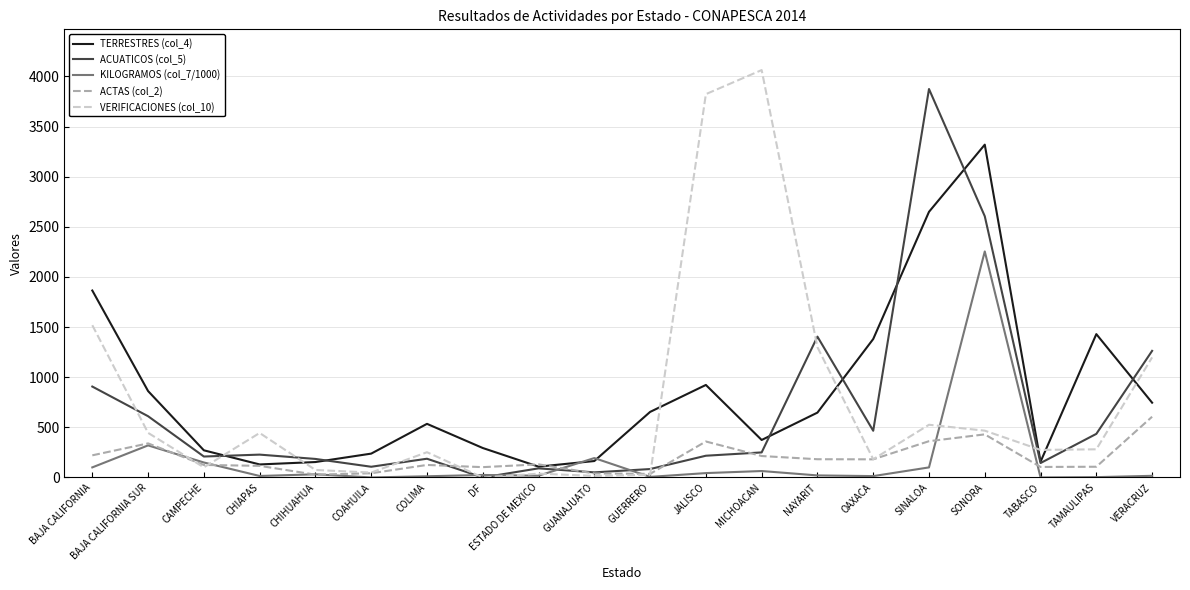

Count the number of categories in the chart.

20